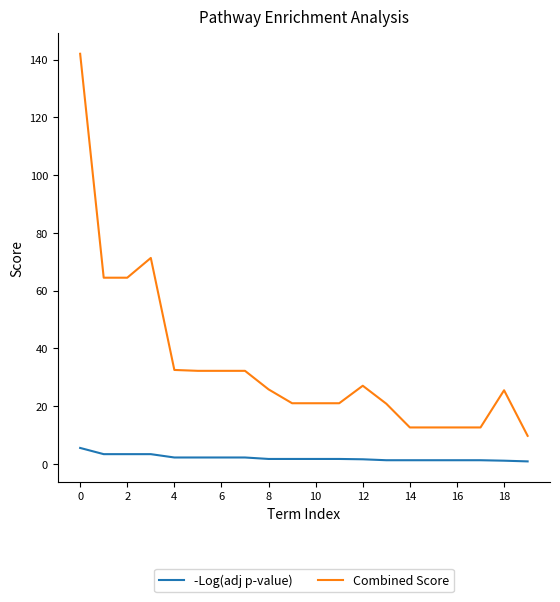

True or false: -Log(adj p-value) and Combined Score cross at least once.

False